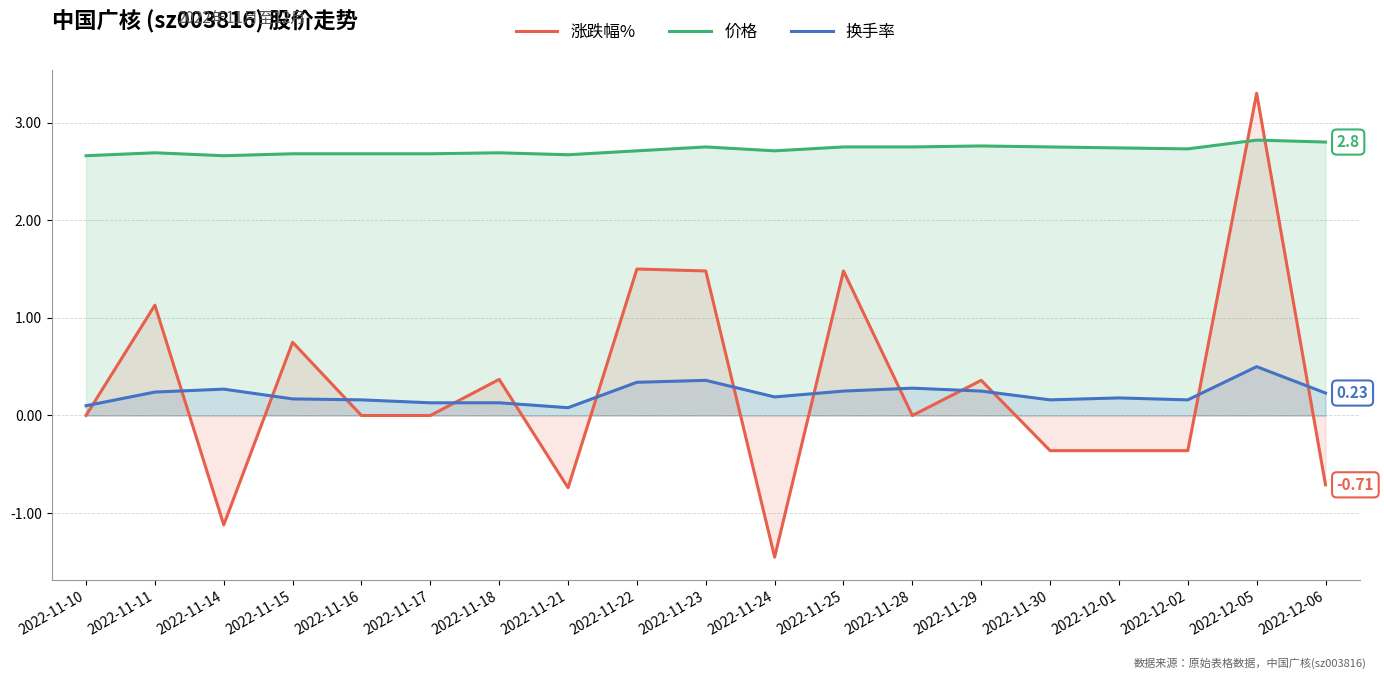

What is the label of the 11th point from the right?

2022-11-22